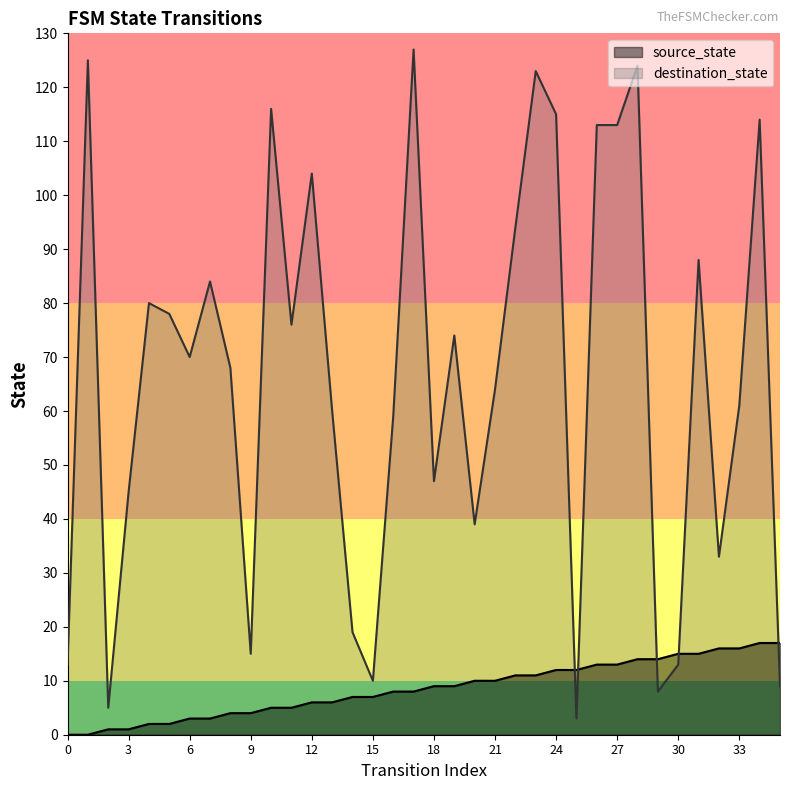

What is the difference between the maximum and minimum values in the destination_state series?

124